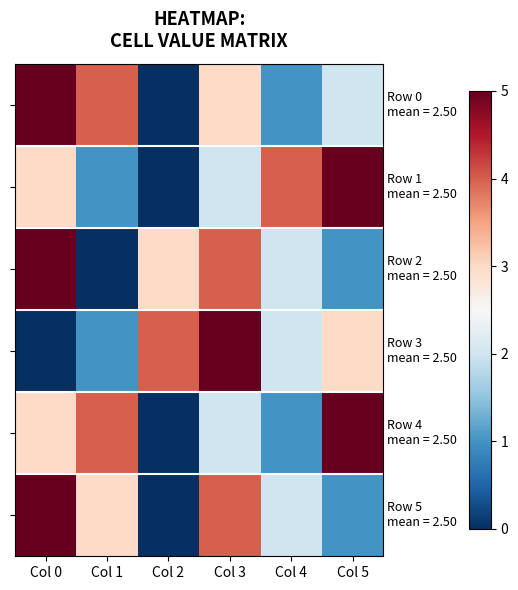

What is the maximum value shown in the chart?

5